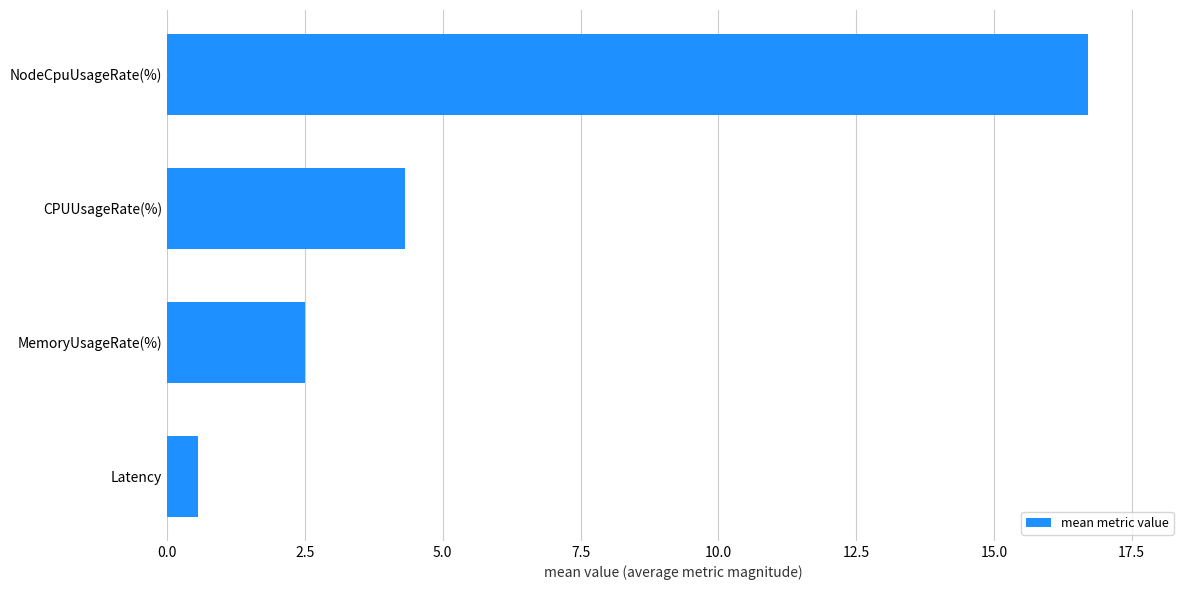

Does the chart contain any negative values?

No